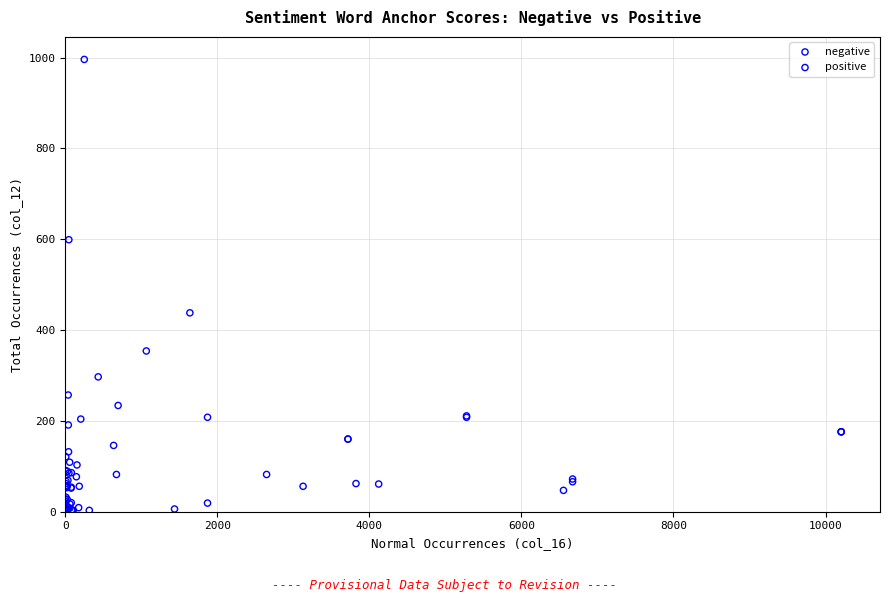

Which series reaches the minimum Y coordinate?

negative